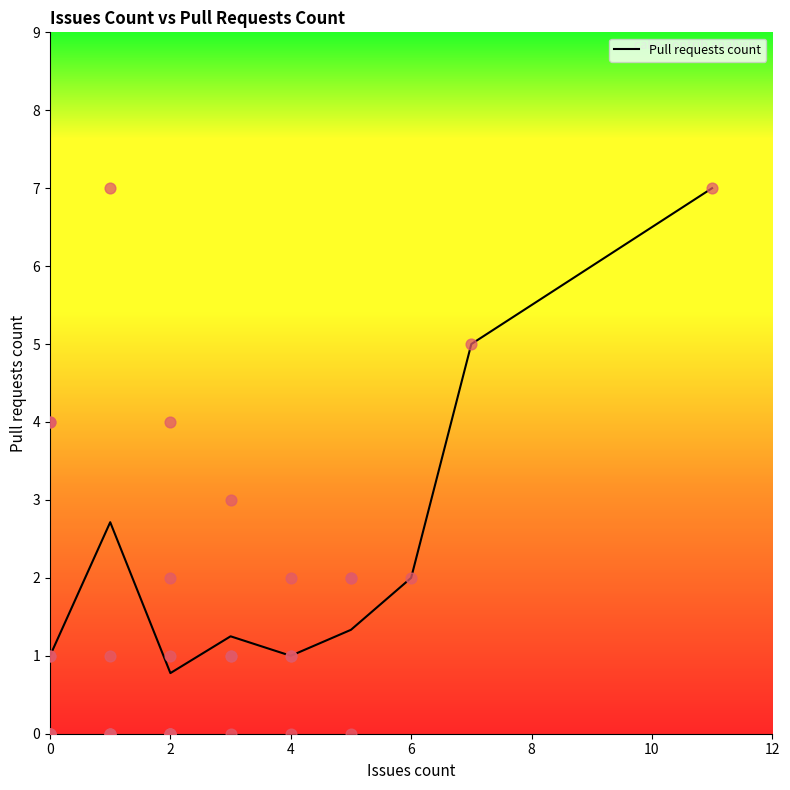

The value of Pull requests count at 6 is 2.0. True or false?

True